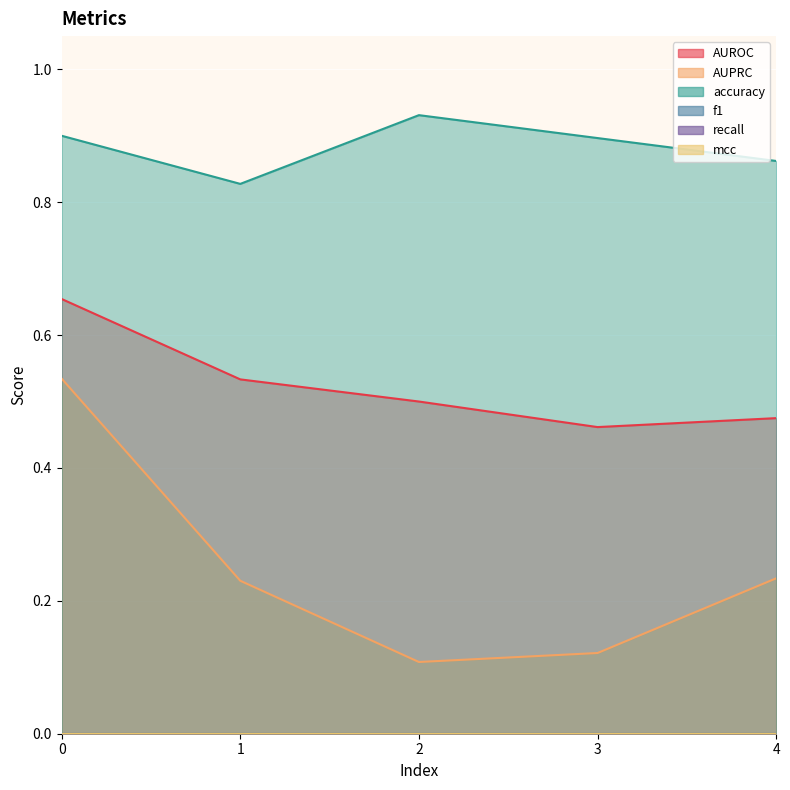

List the series in order of their peak value, lowest first.

AUPRC, AUROC, accuracy